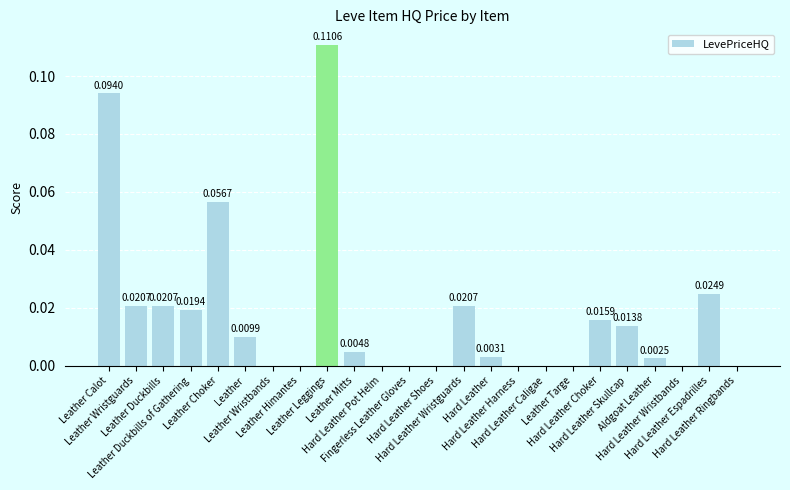

How many categories are shown in the chart?

24